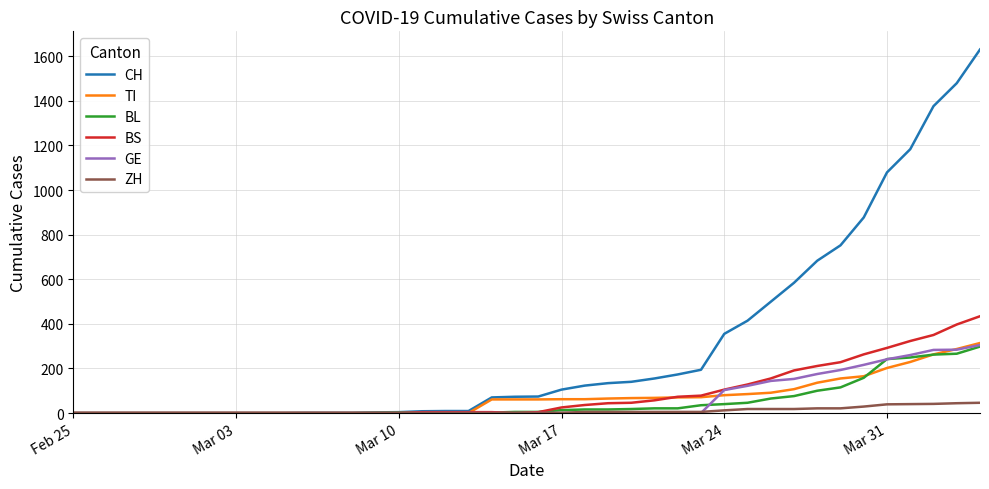

At how many categories does at least one series exceed 1551?

1